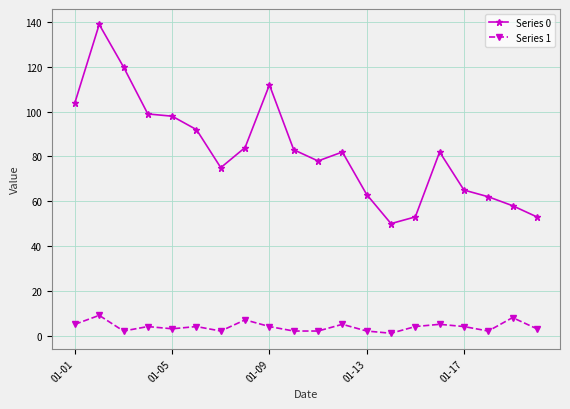

Reading left to right, list all the values displayed in this chart.

Series 0: 104	139	120	99	98	92	75	84	112	83	78	82	63	50	53	82	65	62	58	53
Series 1: 5	9	2	4	3	4	2	7	4	2	2	5	2	1	4	5	4	2	8	3